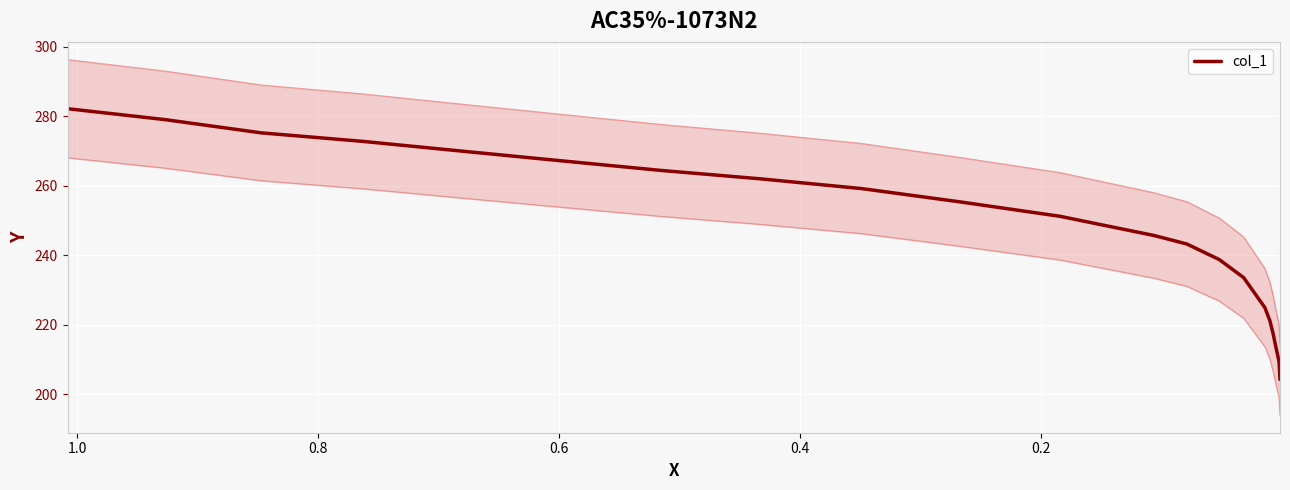

True or false: the data shows 115.3 at 7.

False